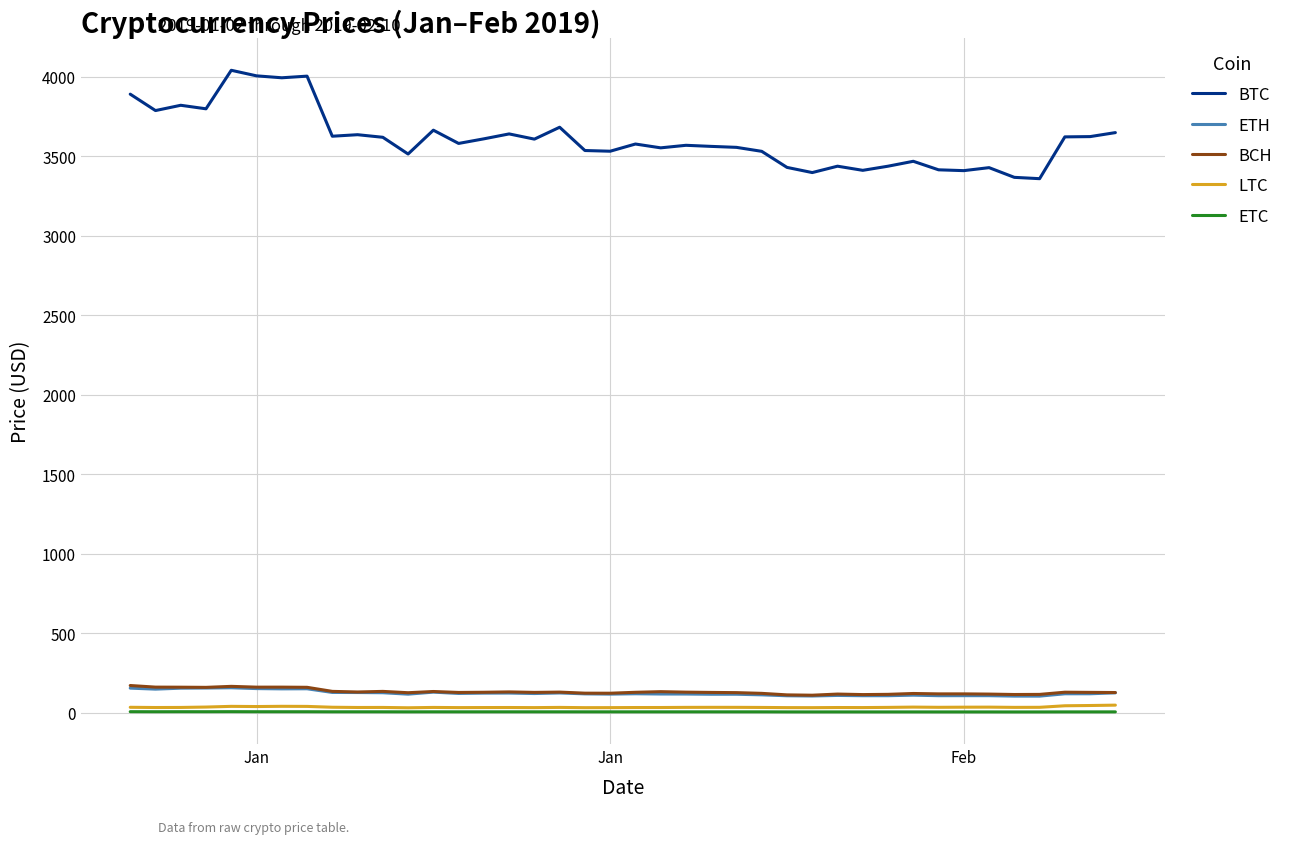

What is the maximum value shown in the chart?

4041.0